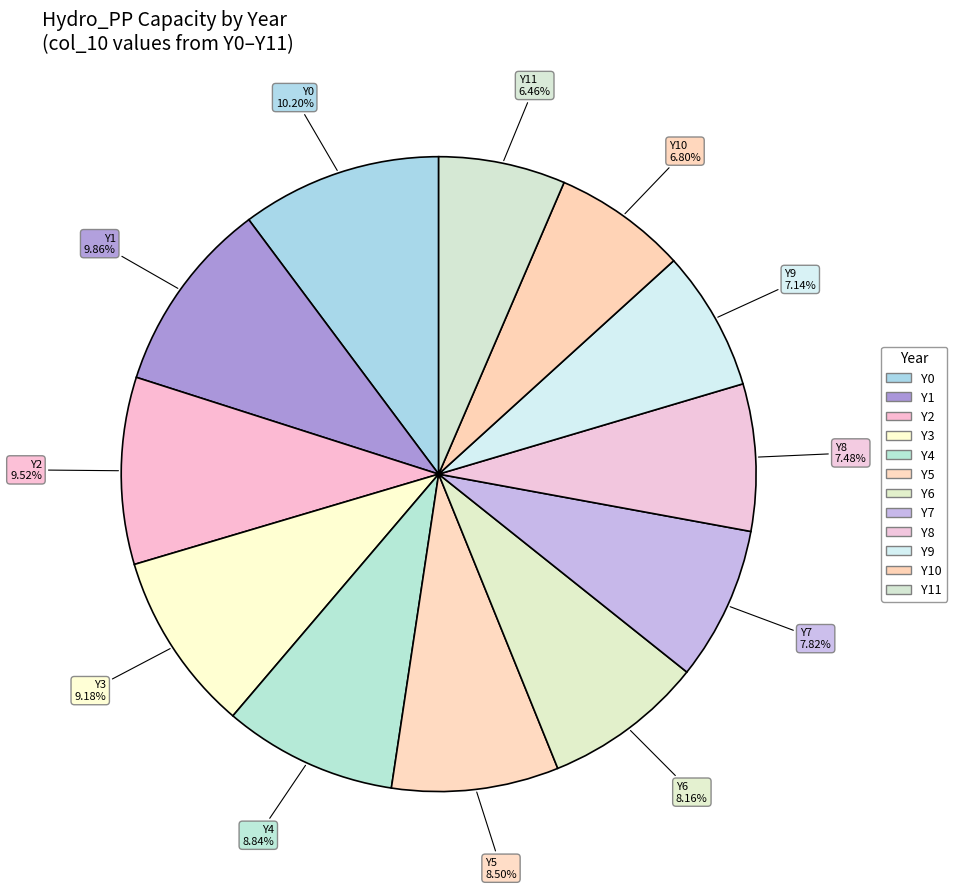

Does Y9 represent more than half of the total?

No